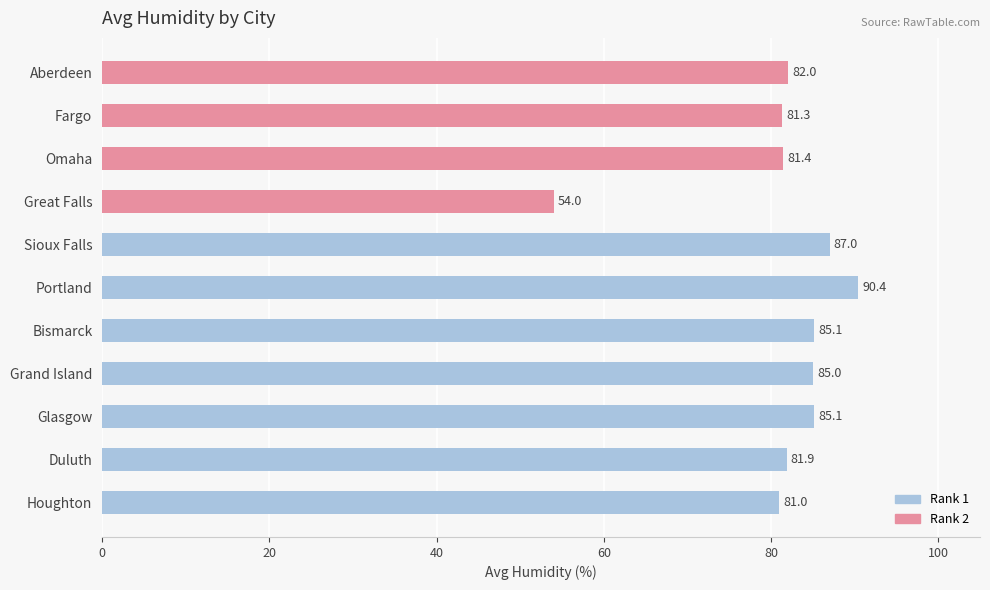

Rank the categories by value from lowest to highest.

Great Falls, Houghton, Fargo, Omaha, Duluth, Aberdeen, Grand Island, Glasgow, Bismarck, Sioux Falls, Portland